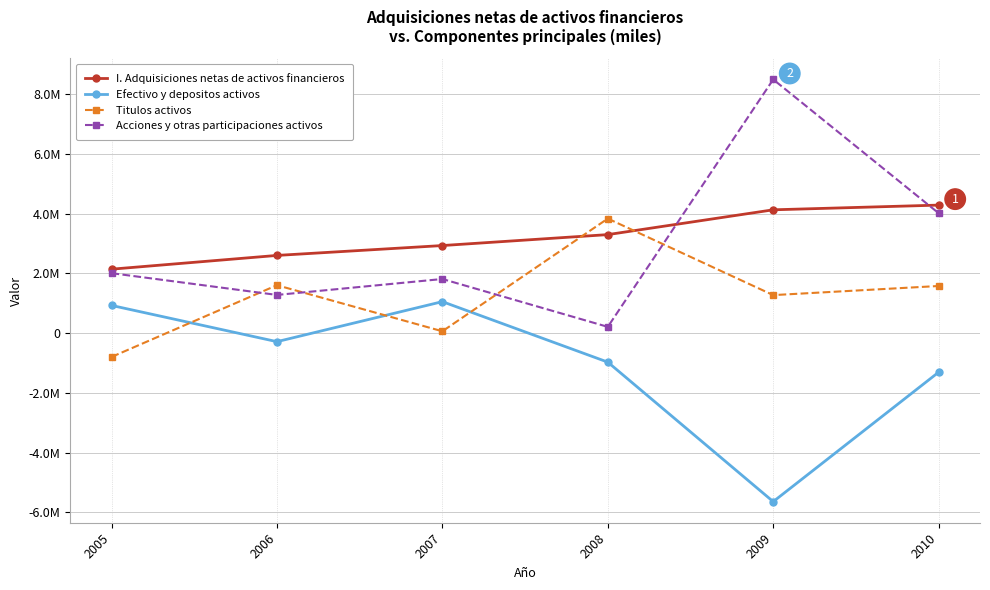

True or false: Acciones y otras participaciones activos and Efectivo y depositos activos intersect in this chart.

False